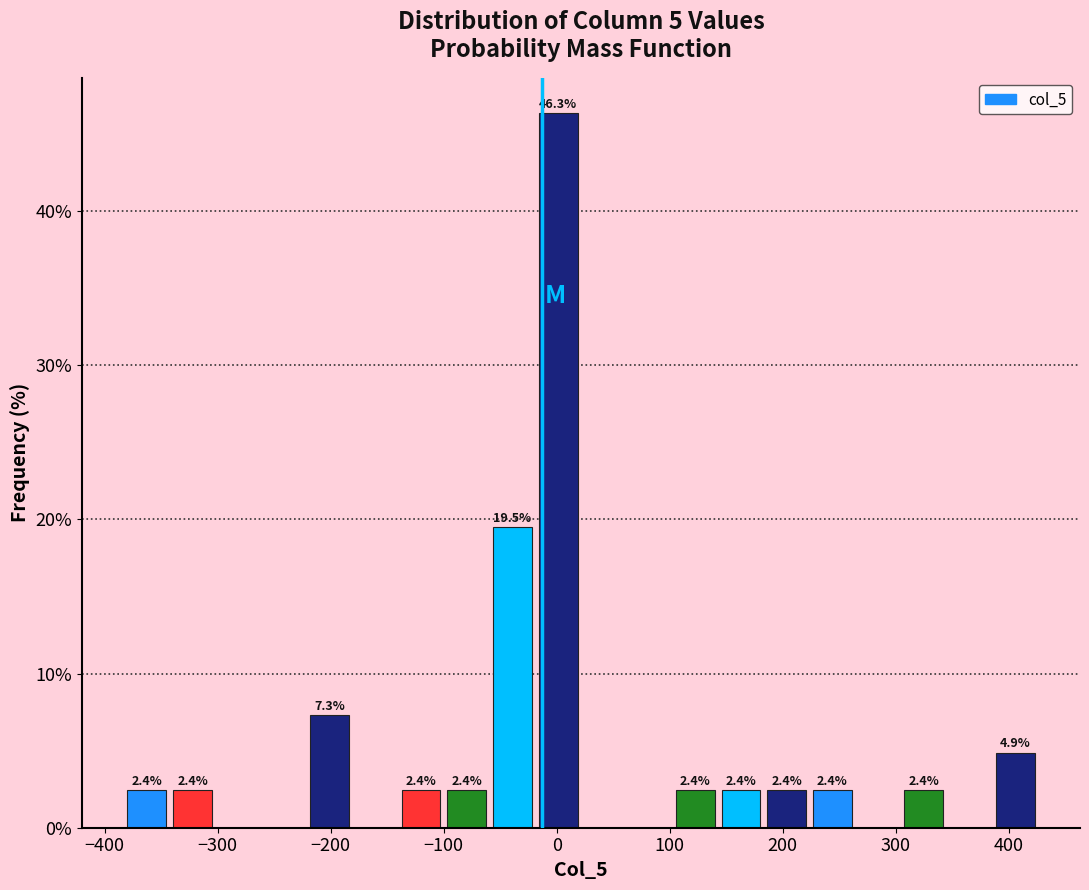

Over which range of the x-axis is the bar tallest?

-20 to 20